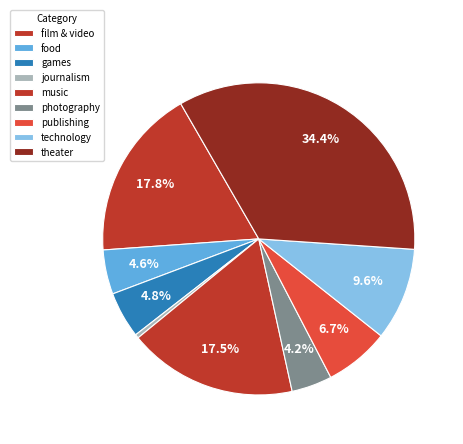

How many slices are in this pie chart?

9